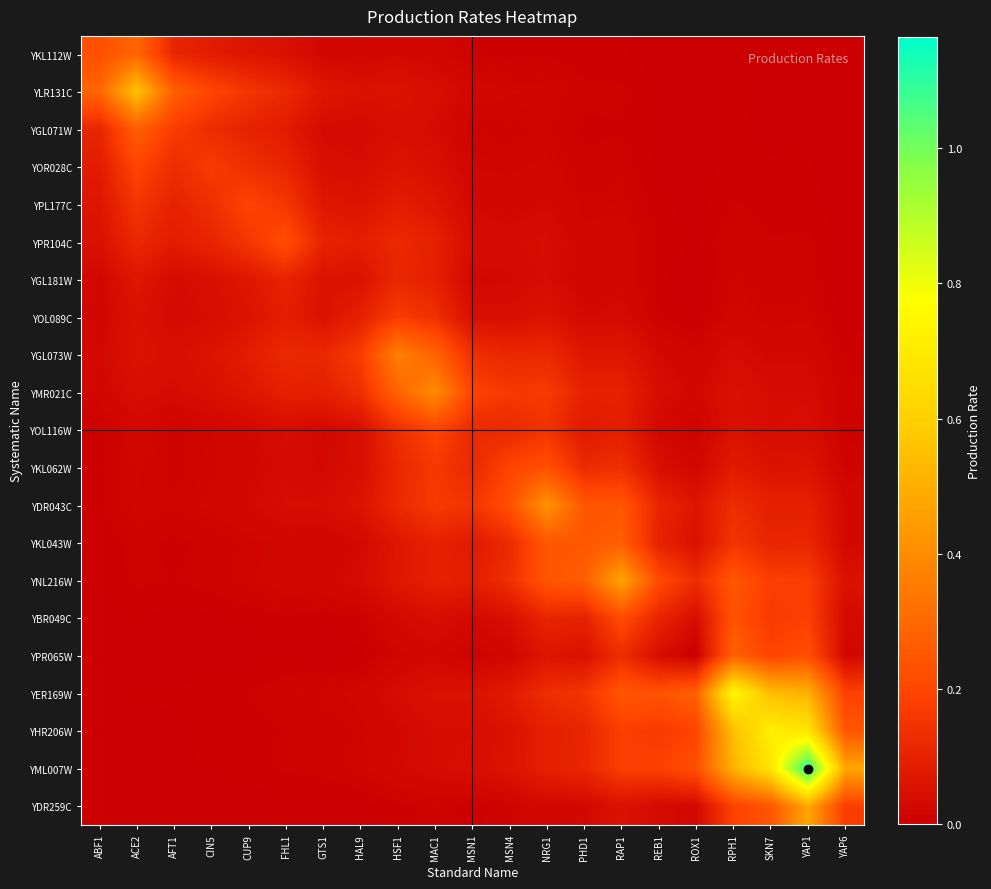

At which category is the sum across all series the highest?

YAP1